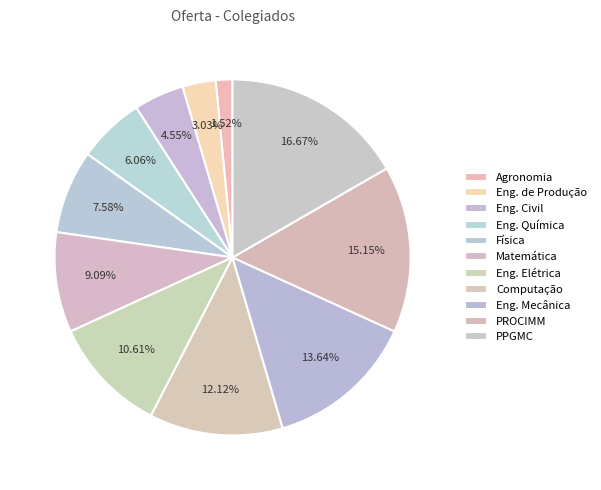

Approximately how many times larger is the value at Matemática compared to Eng. Química?

1.5